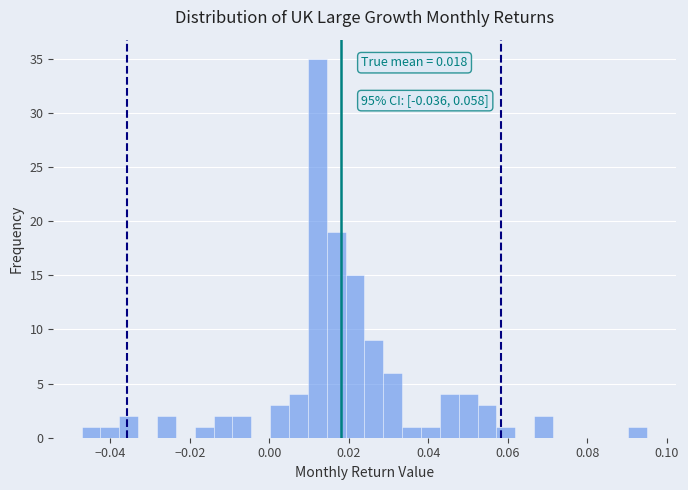

Read against the x-axis, roughly where is the centre of the tallest bar?

0.012